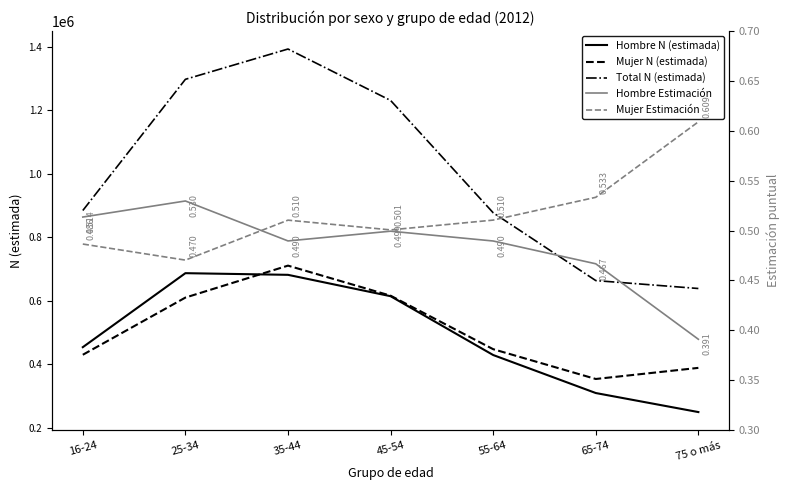

What is the minimum value shown in the chart?

0.4